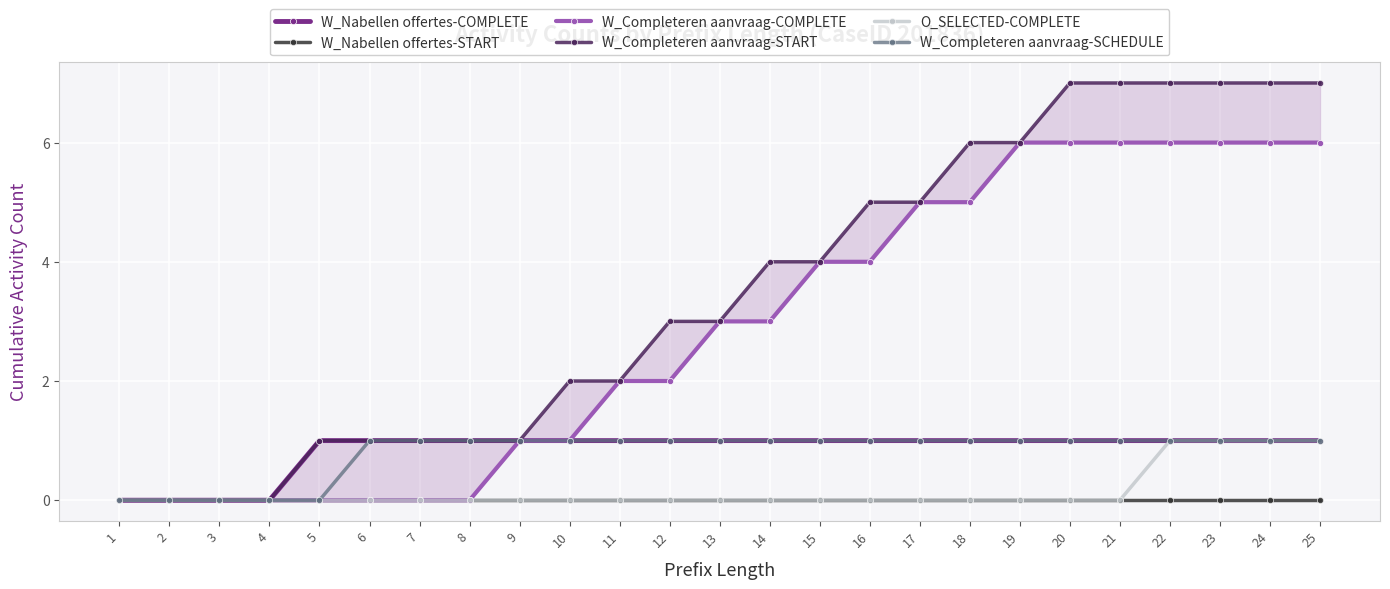

Reading left to right, extract all data points from this chart.

W_Nabellen offertes-COMPLETE: 0	0	0	0	1	1	1	1	1	1	1	1	1	1	1	1	1	1	1	1	1	1	1	1	1
W_Nabellen offertes-START: 0	0	0	0	0	0	0	0	0	0	0	0	0	0	0	0	0	0	0	0	0	0	0	0	0
W_Completeren aanvraag-COMPLETE: 0	0	0	0	0	0	0	0	1	1	2	2	3	3	4	4	5	5	6	6	6	6	6	6	6
W_Completeren aanvraag-START: 0	0	0	0	1	1	1	1	1	2	2	3	3	4	4	5	5	6	6	7	7	7	7	7	7
O_SELECTED-COMPLETE: 0	0	0	0	0	0	0	0	0	0	0	0	0	0	0	0	0	0	0	0	0	1	1	1	1
W_Completeren aanvraag-SCHEDULE: 0	0	0	0	0	1	1	1	1	1	1	1	1	1	1	1	1	1	1	1	1	1	1	1	1